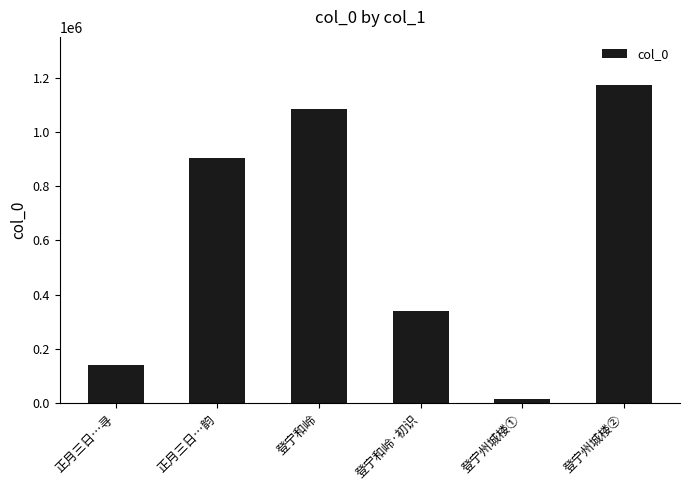

What is the change in value from 登宁和岭 to 登宁州城楼②?

+88435